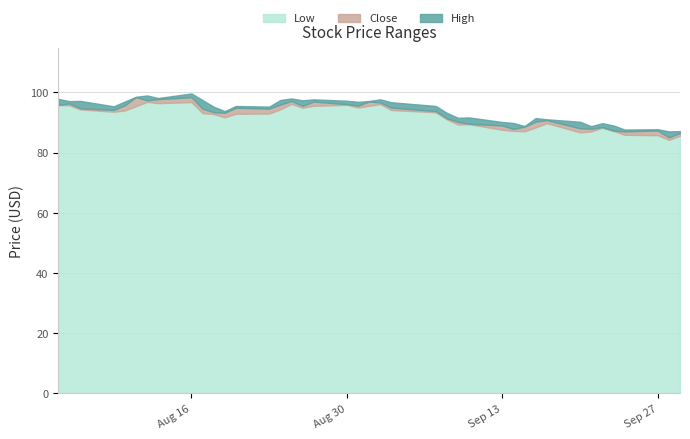

How many data points in Low are above 93?

20